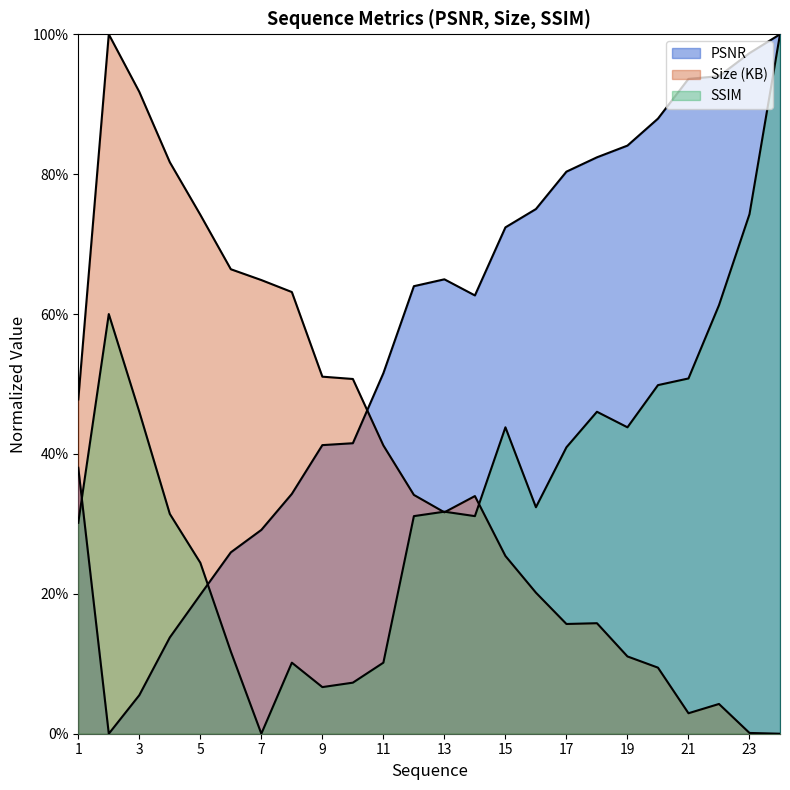

What is the difference between the second highest and second lowest values in the SSIM series?

0.7